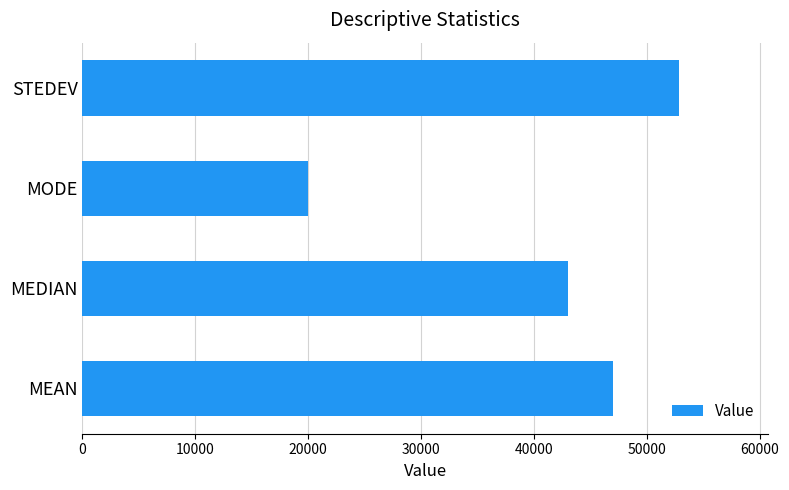

What is the sum of all values?

162772